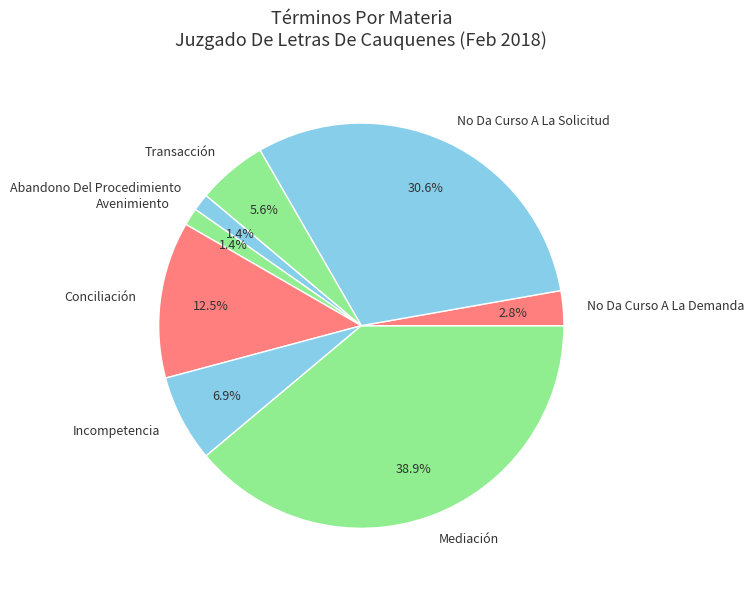

What is the largest slice in the pie chart?

Mediación